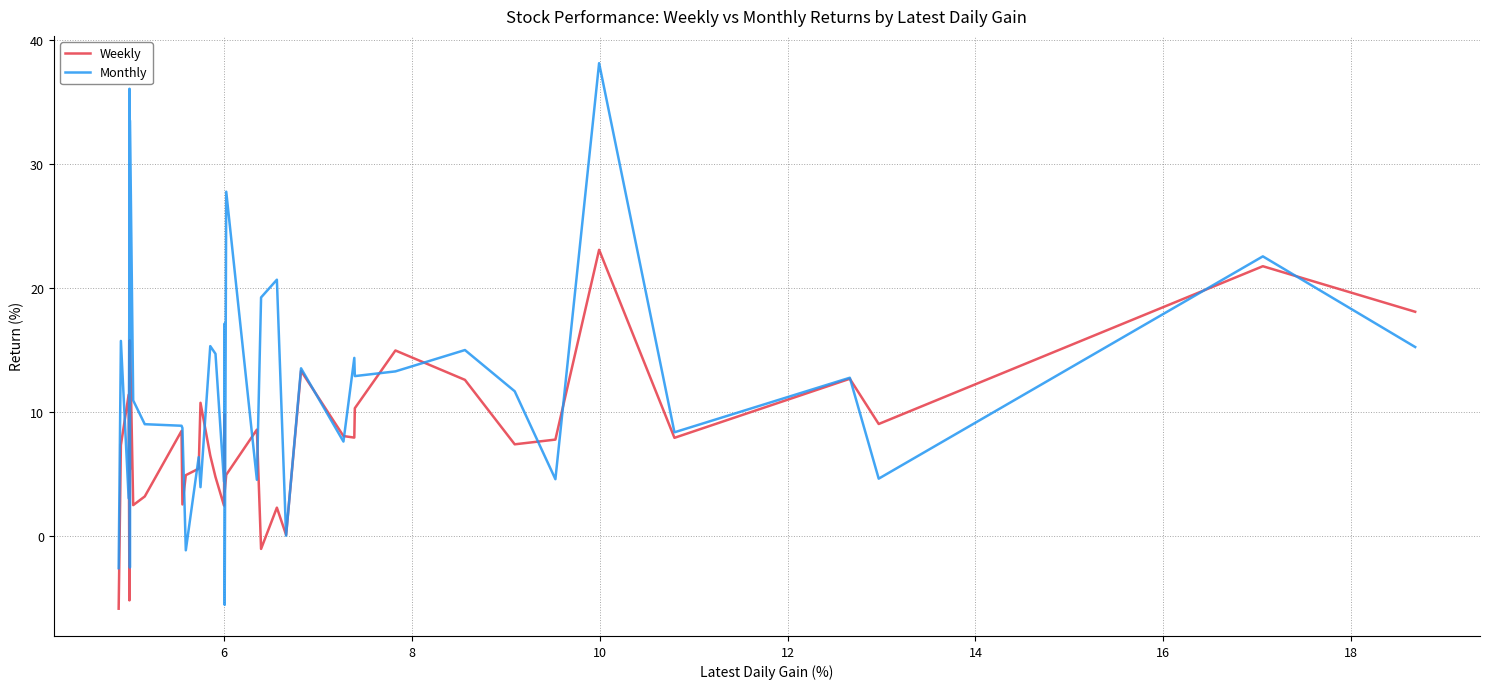

How many lines are shown in the chart?

2